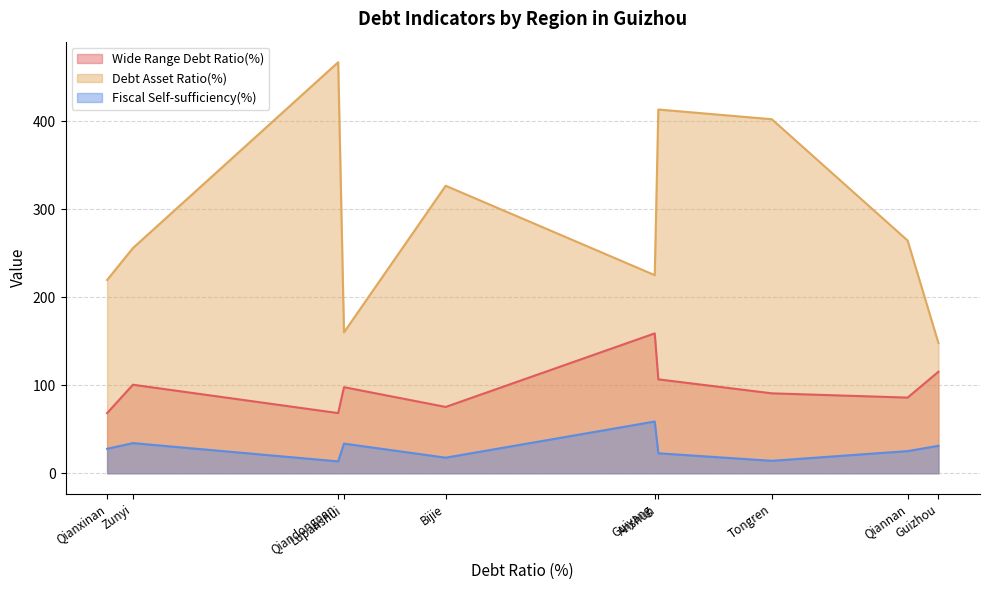

What is the minimum value for Fiscal Self-sufficiency(%)?

13.4